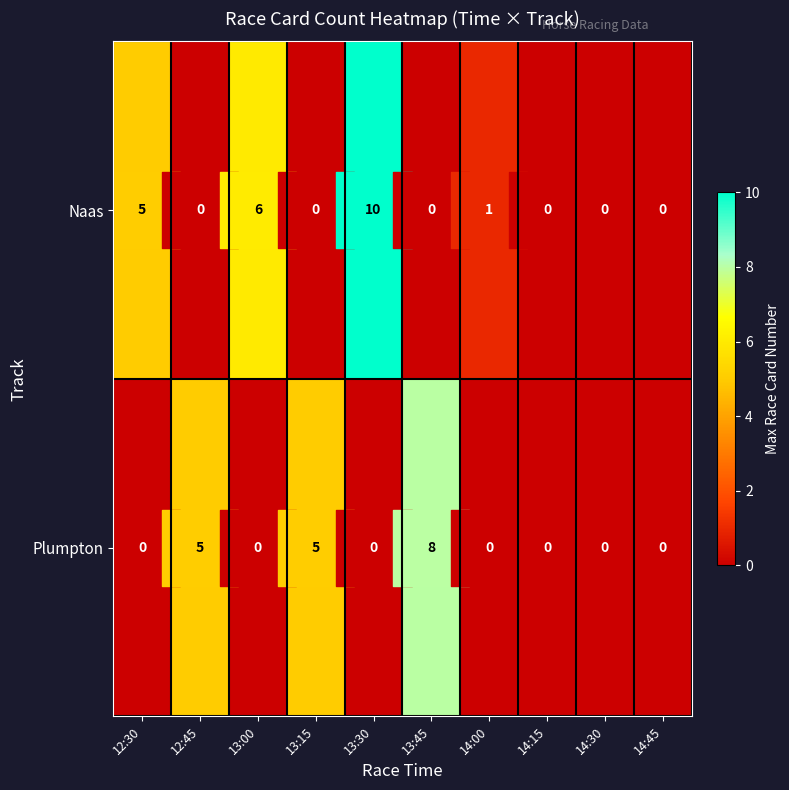

What is the sum of the Naas values at 14:00 and 12:30?

6